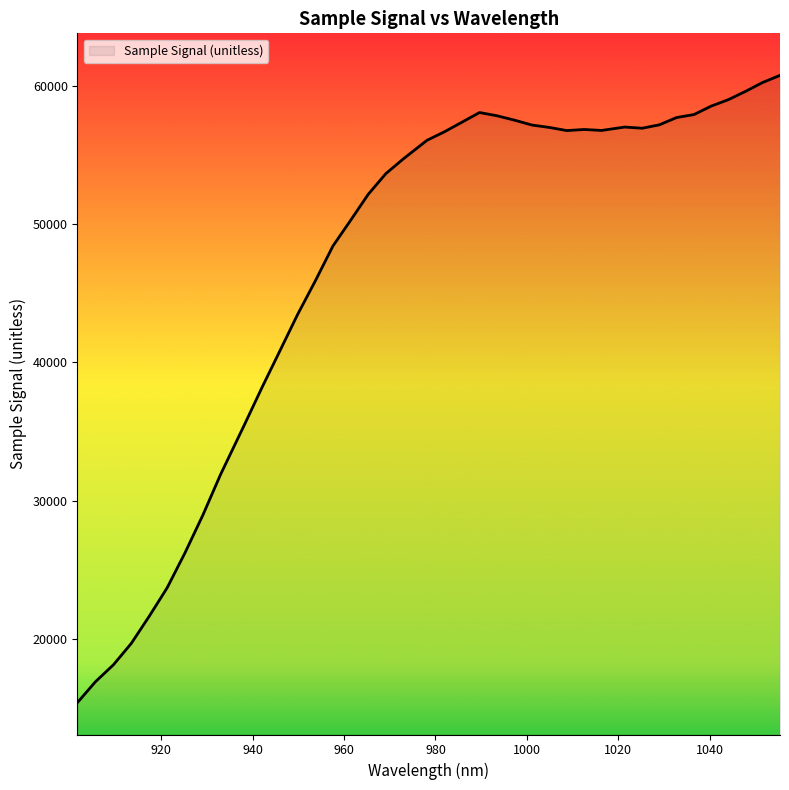

What is the greatest value displayed?

60744